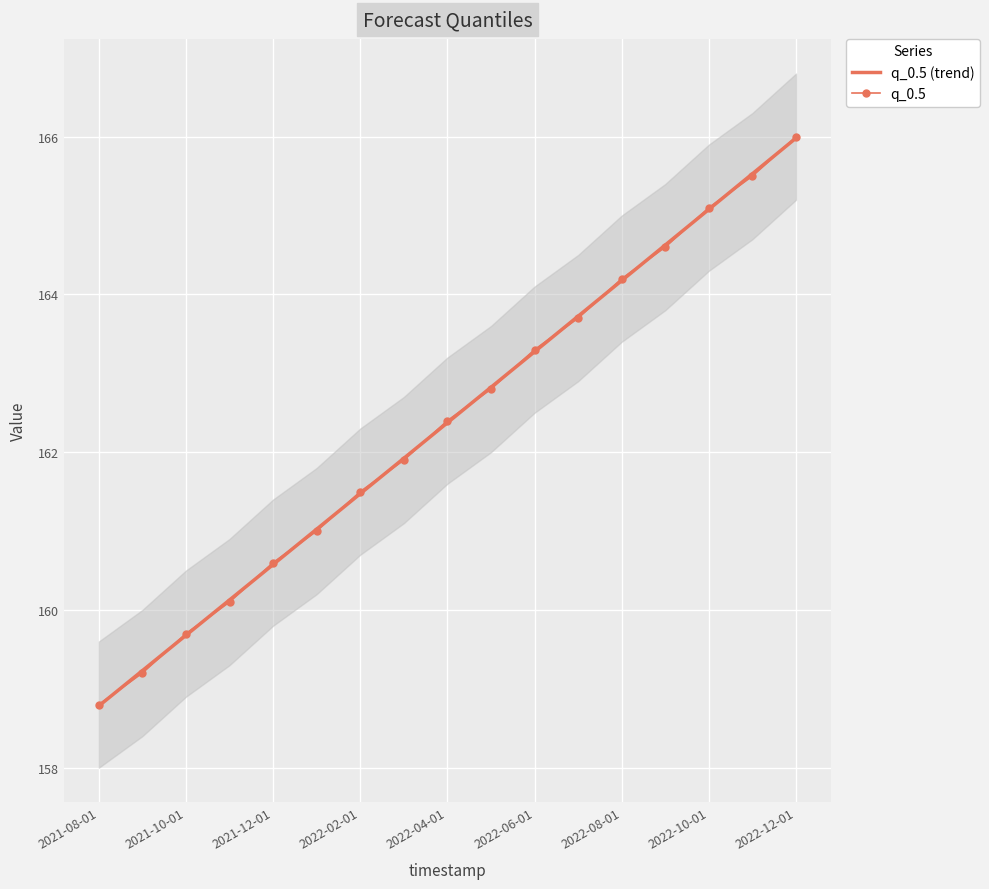

What is the total value across all series at 2021-08-01?

476.4